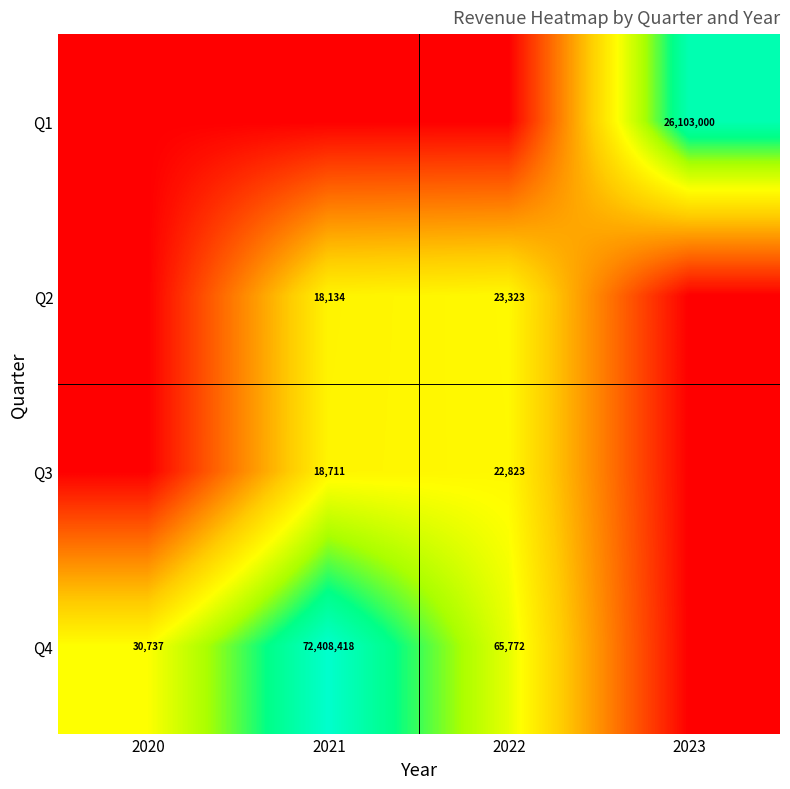

What is the total value across all series at 2020?

10.3